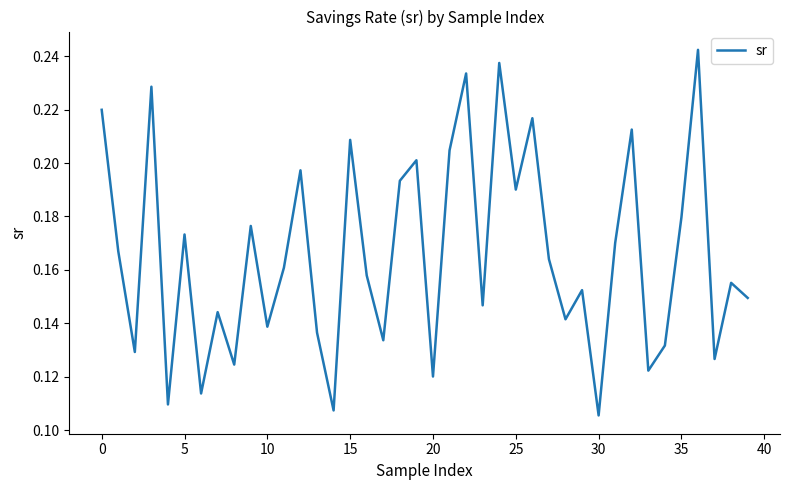

What is the value of the 37th point from the left?

0.2